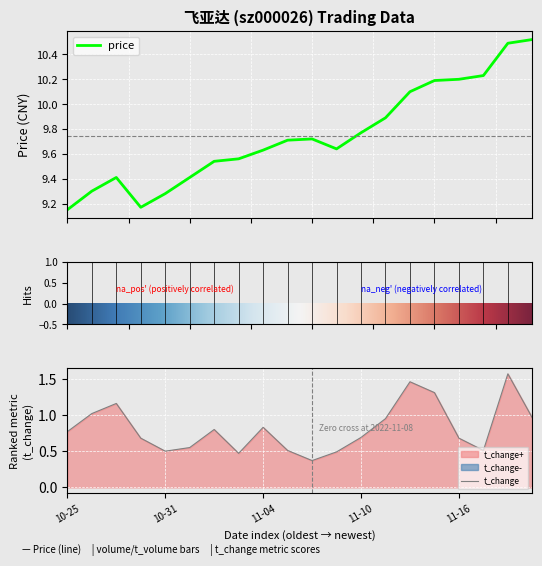

True or false: price and volume intersect in this chart.

False